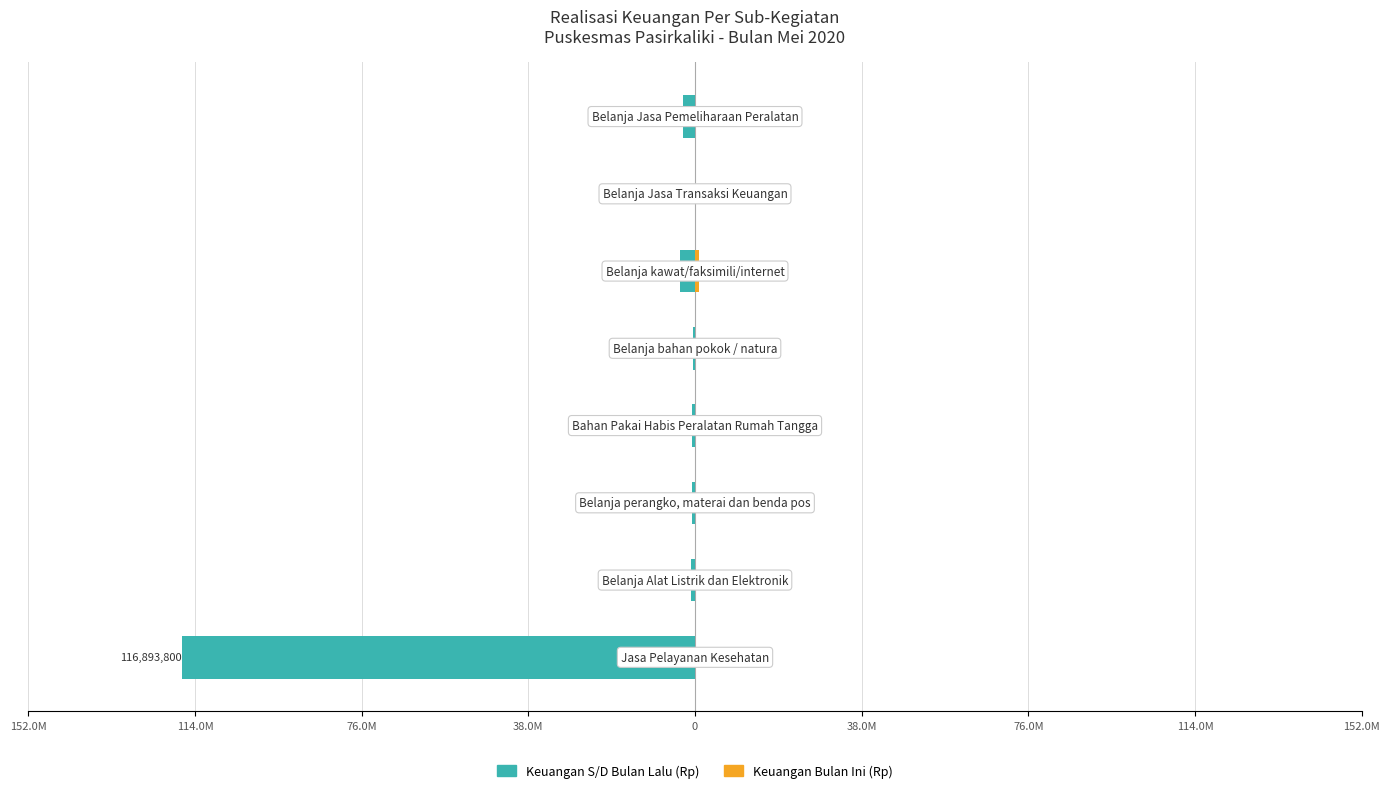

Between 38.0M and 76.0M, which series saw the biggest shift?

Keuangan S/D Bulan Lalu (Rp)